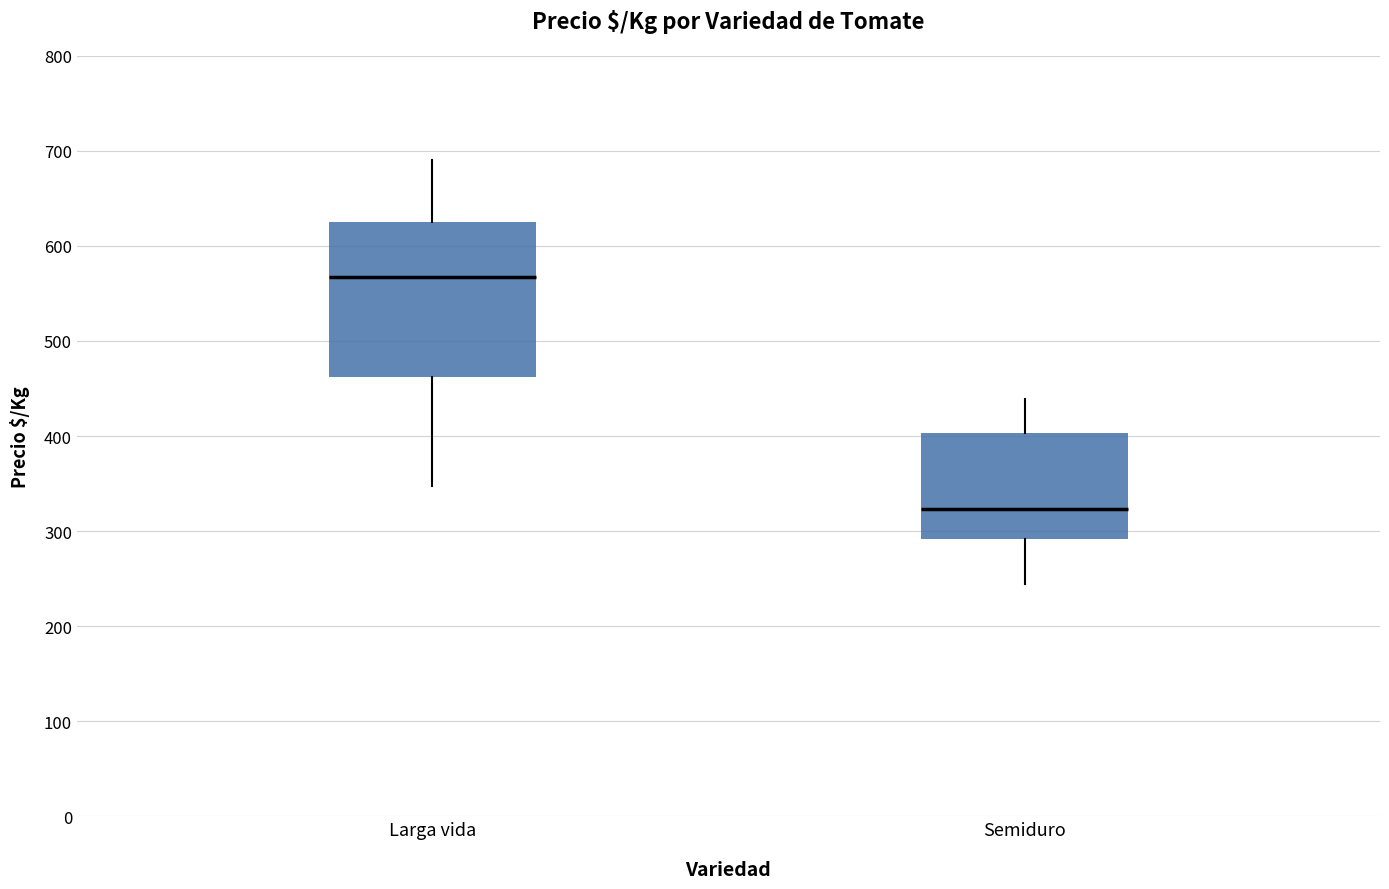

Which box's median line is the lowest?

Semiduro